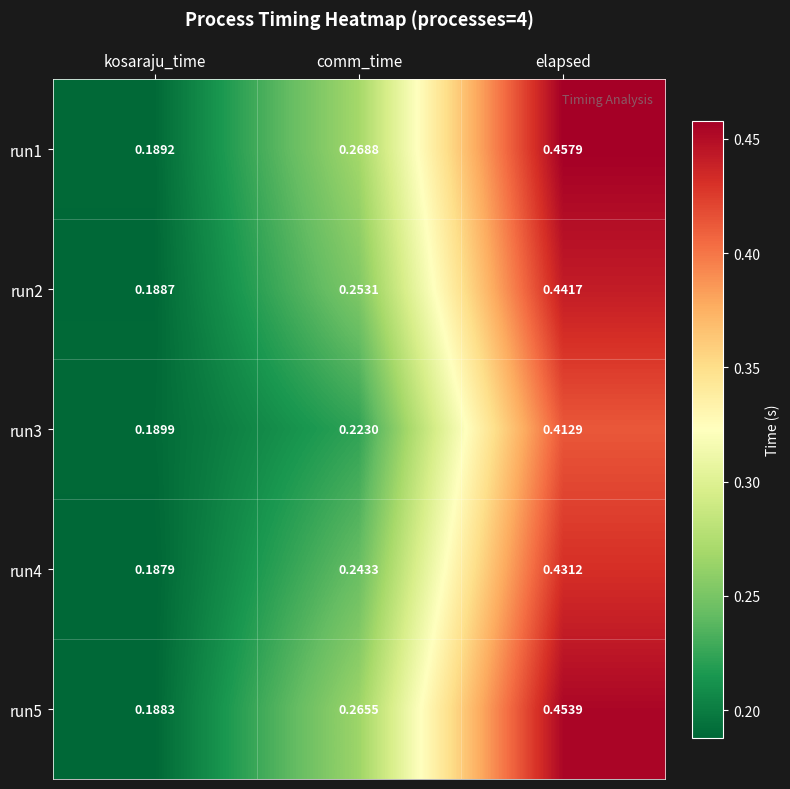

Count the number of data series in this chart.

5